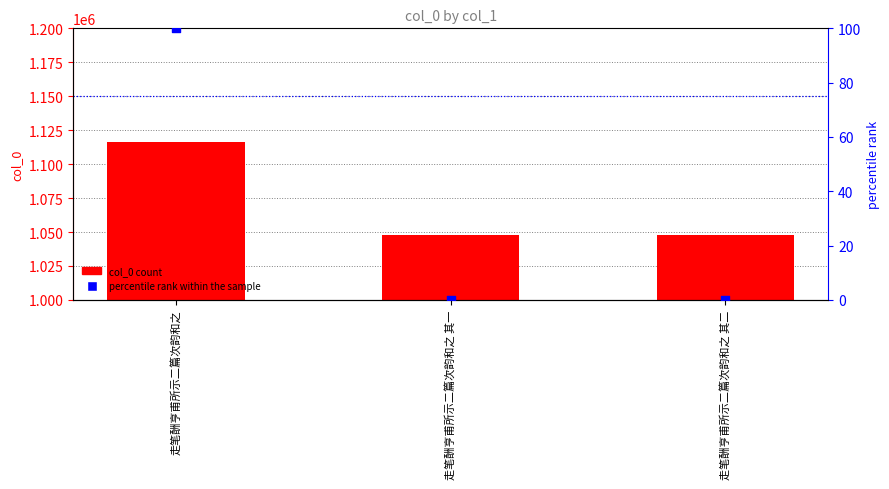

Which series reaches the minimum Y coordinate?

percentile rank within the sample